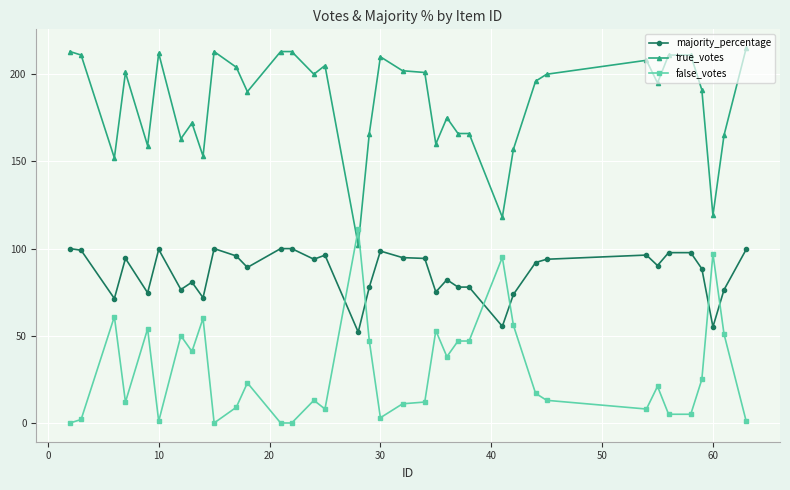

Which series has the largest total across all categories?

true_votes